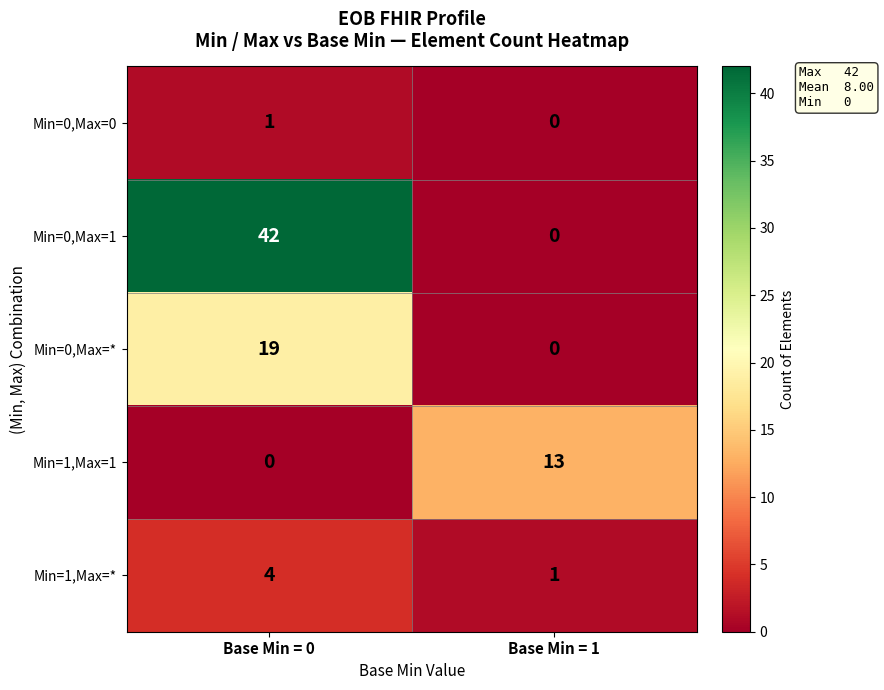

What is the difference between the highest and lowest values at Base Min = 1?

13